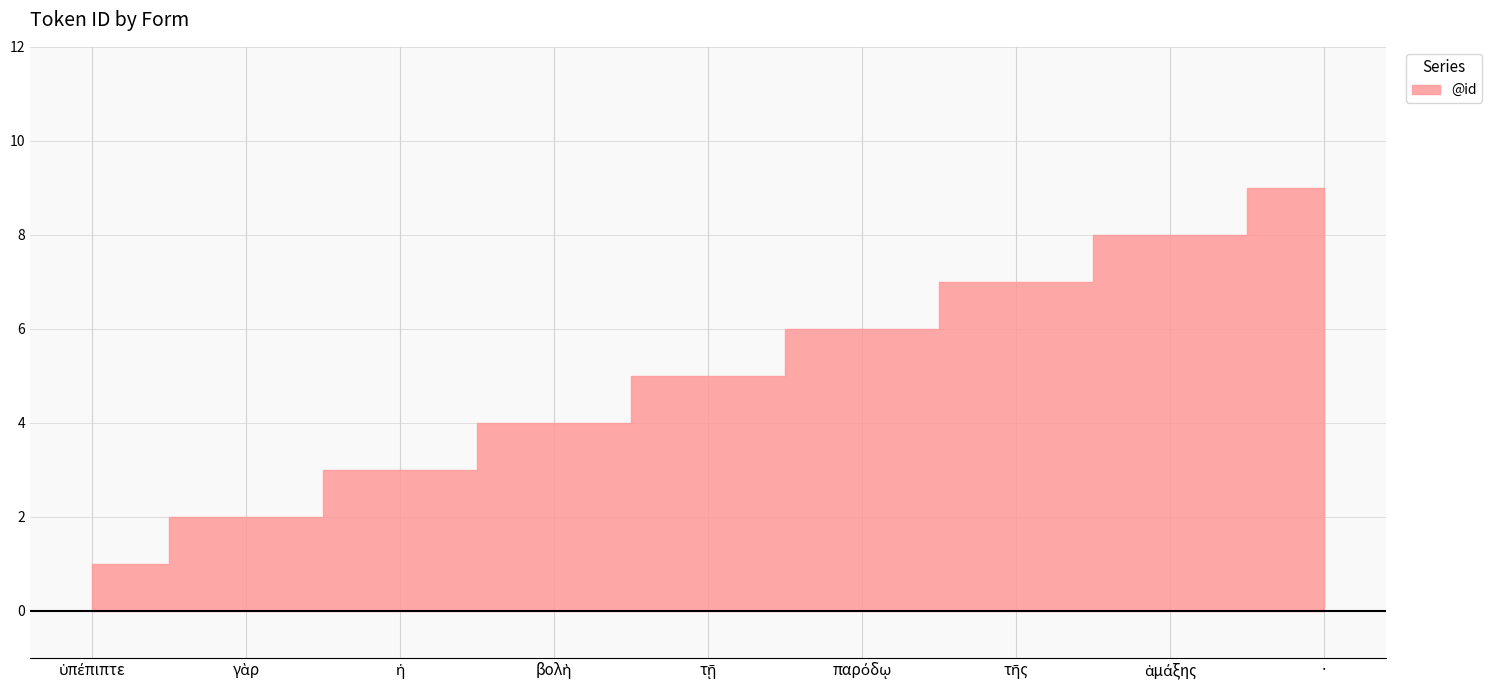

List the labels in order of value, largest first.

·, ἁμάξης, τῆς, παρόδῳ, τῇ, βολὴ, ἡ, γὰρ, ὑπέπιπτε